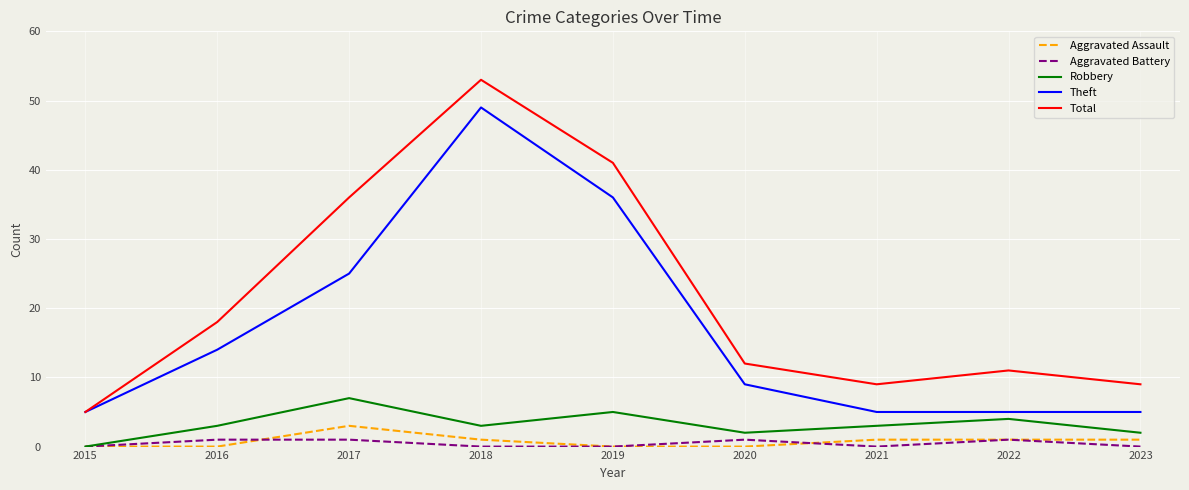

True or false: Total and Robbery intersect in this chart.

False